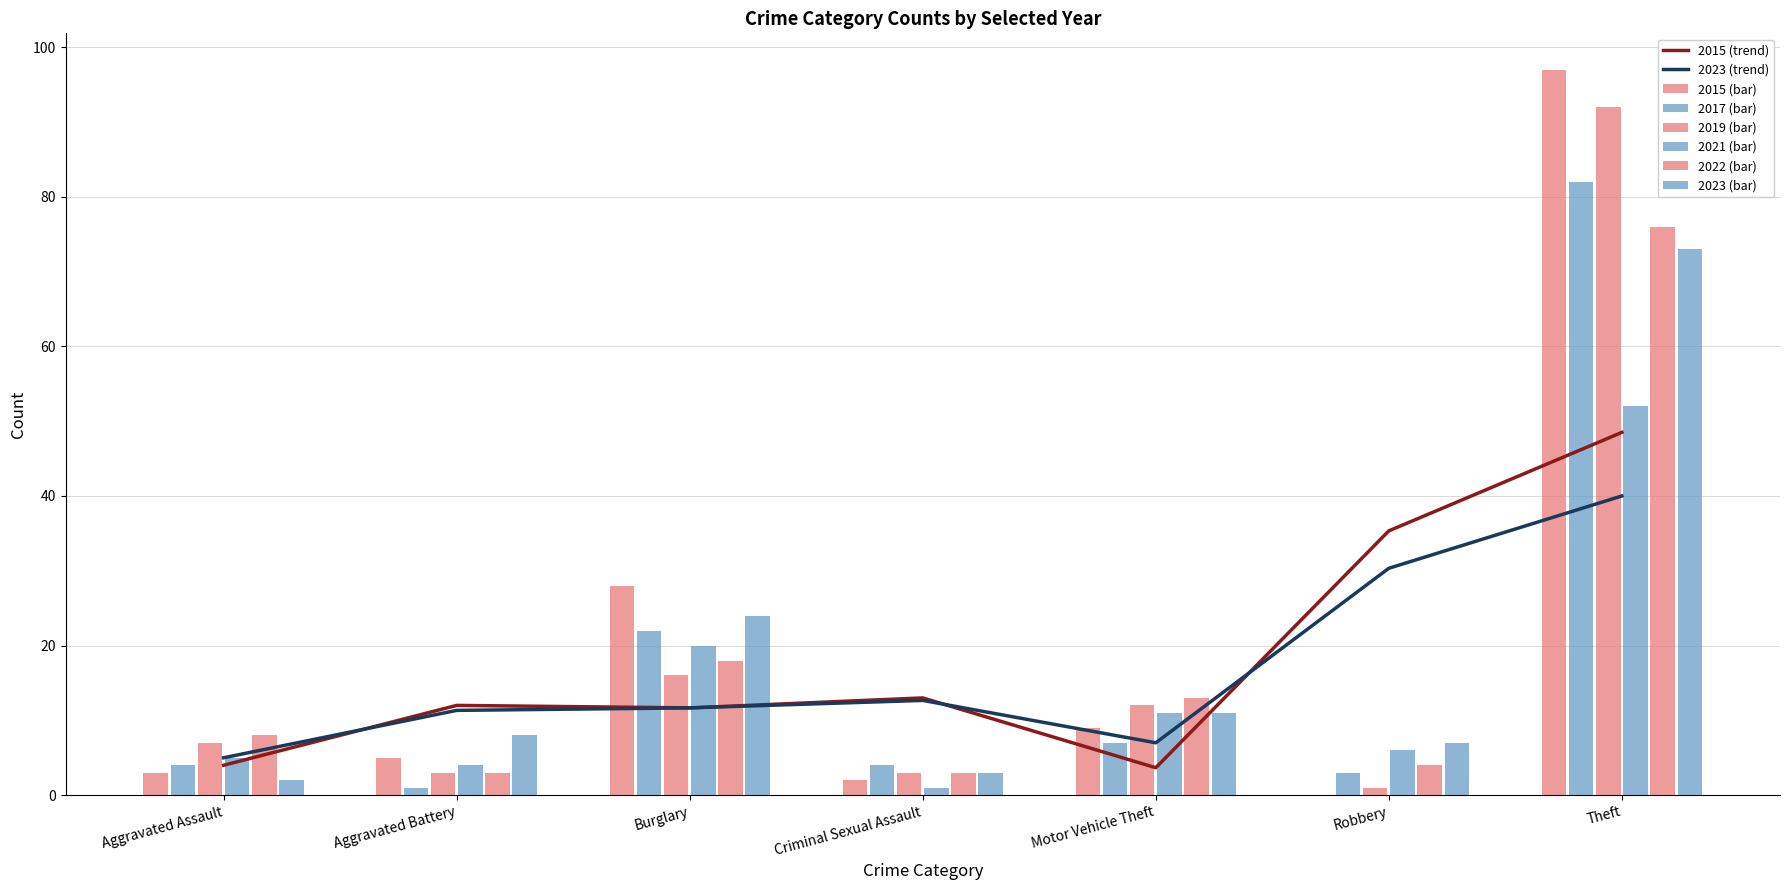

Where does the 2015 series first go above 5?

Burglary